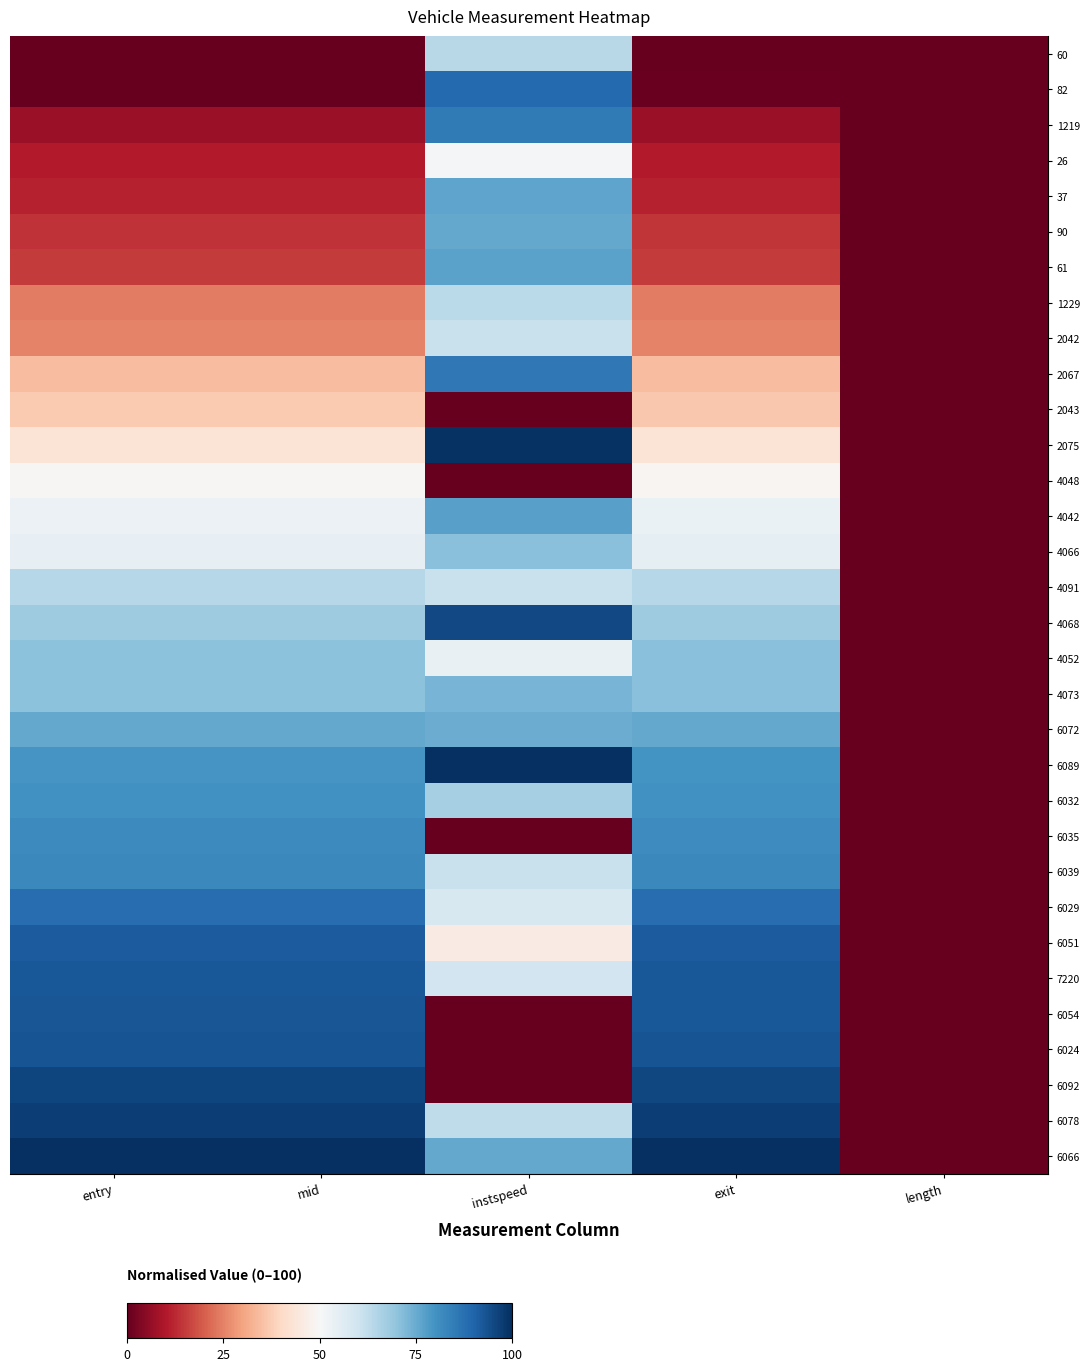

At instspeed, list the series in order from smallest to largest.

2043, 4048, 6035, 6054, 6024, 6092, 6051, 26, 4052, 6029, 7220, 2042, 6039, 4091, 6078, 1229, 60, 6032, 4066, 4073, 6072, 90, 6066, 37, 61, 4042, 1219, 2067, 82, 4068, 2075, 6089